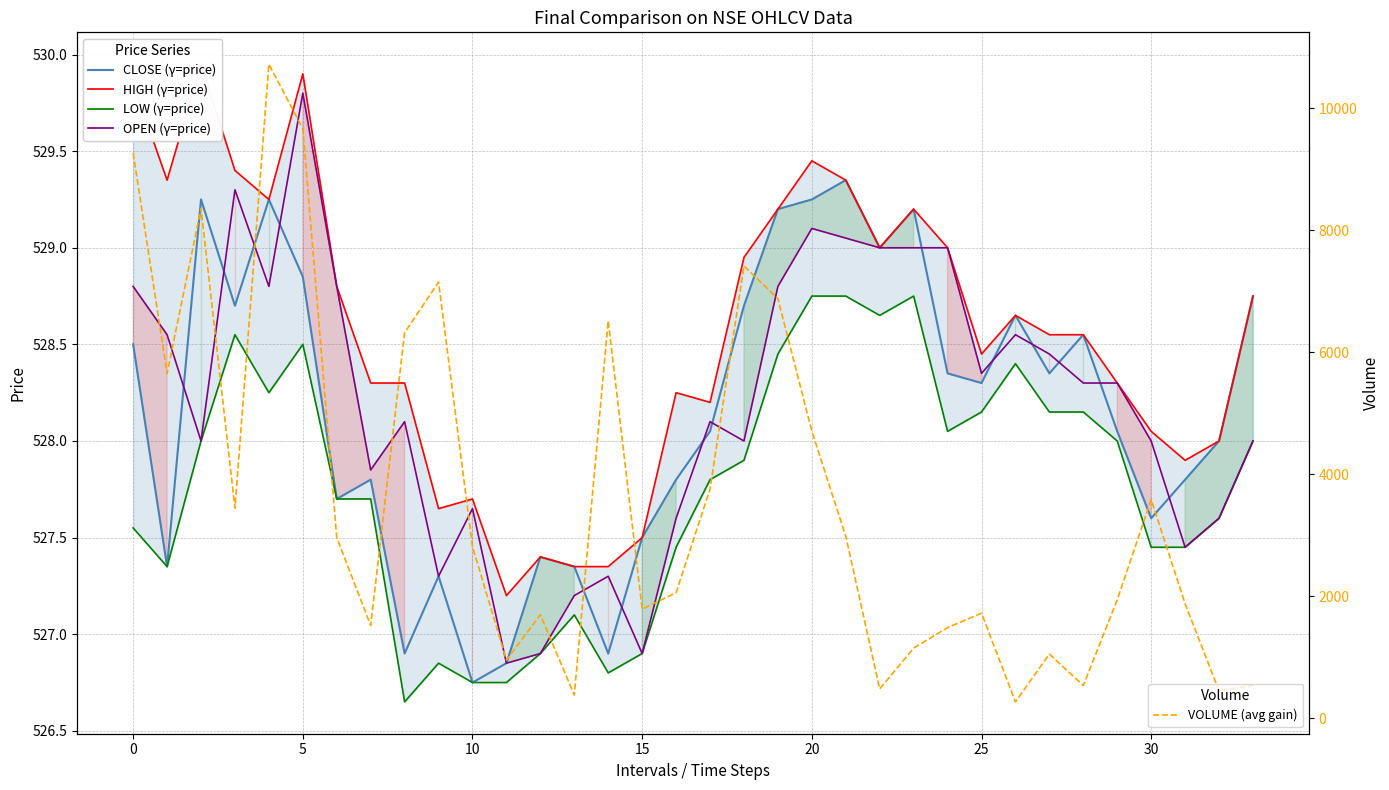

Reading right to left, transcribe all the data shown in this chart.

CLOSE (γ=price): 528.8	528.0	527.8	527.6	528.0	528.5	528.4	528.6	528.3	528.4	529.2	529.0	529.4	529.2	529.2	528.7	528.0	527.8	527.5	526.9	527.4	527.4	526.9	526.8	527.3	526.9	527.8	527.7	528.9	529.2	528.7	529.2	527.4	528.5
HIGH (γ=price): 528.8	528.0	527.9	528.0	528.3	528.5	528.5	528.6	528.5	529.0	529.2	529.0	529.4	529.5	529.2	529.0	528.2	528.2	527.5	527.4	527.4	527.4	527.2	527.7	527.6	528.3	528.3	528.8	529.9	529.2	529.4	530.0	529.4	529.9
LOW (γ=price): 528.0	527.6	527.5	527.5	528.0	528.1	528.1	528.4	528.1	528.0	528.8	528.6	528.8	528.8	528.5	527.9	527.8	527.5	526.9	526.8	527.1	526.9	526.8	526.8	526.9	526.6	527.7	527.7	528.5	528.2	528.5	528.0	527.4	527.5
OPEN (γ=price): 528.0	527.6	527.5	528.0	528.3	528.3	528.5	528.5	528.4	529.0	529.0	529.0	529.0	529.1	528.8	528.0	528.1	527.6	526.9	527.3	527.2	526.9	526.9	527.6	527.3	528.1	527.9	528.8	529.8	528.8	529.3	528.0	528.5	528.8
VOLUME (avg gain): 538.0	446.0	1875.0	3583.0	1941.0	534.0	1049.0	266.0	1720.0	1483.0	1147.0	478.0	2983.0	4704.0	6878.0	7415.0	3756.0	2057.0	1786.0	6517.0	379.0	1694.0	951.0	2811.0	7149.0	6323.0	1518.0	2960.0	9667.0	10724.0	3442.0	8359.0	5653.0	9270.0